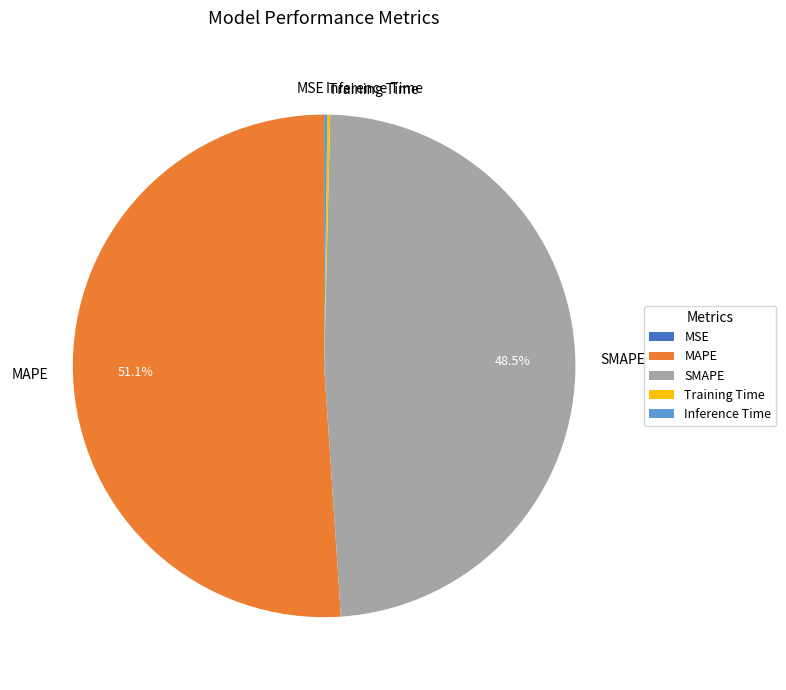

Which slice is the largest?

MAPE